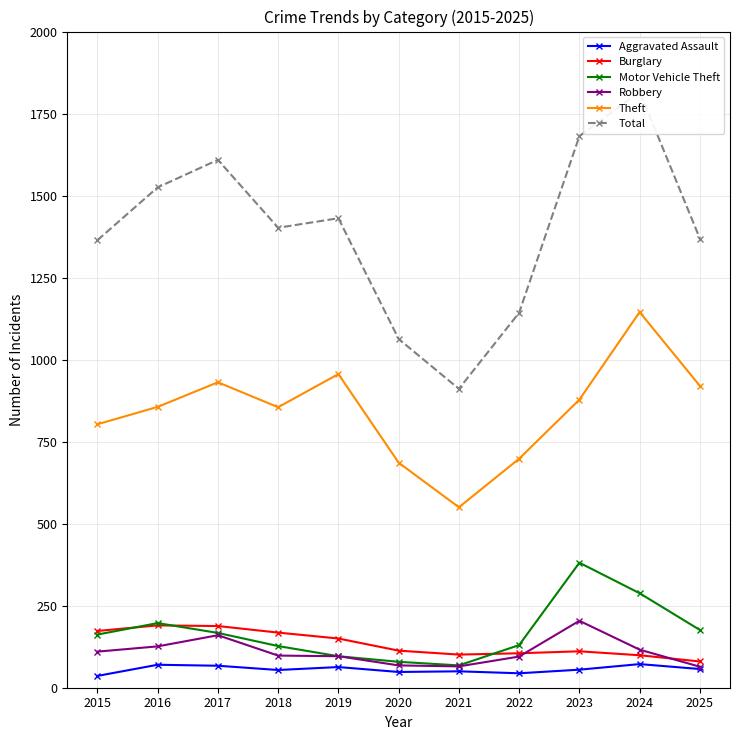

What is the value of the Robbery point at the 10th from the left?

116